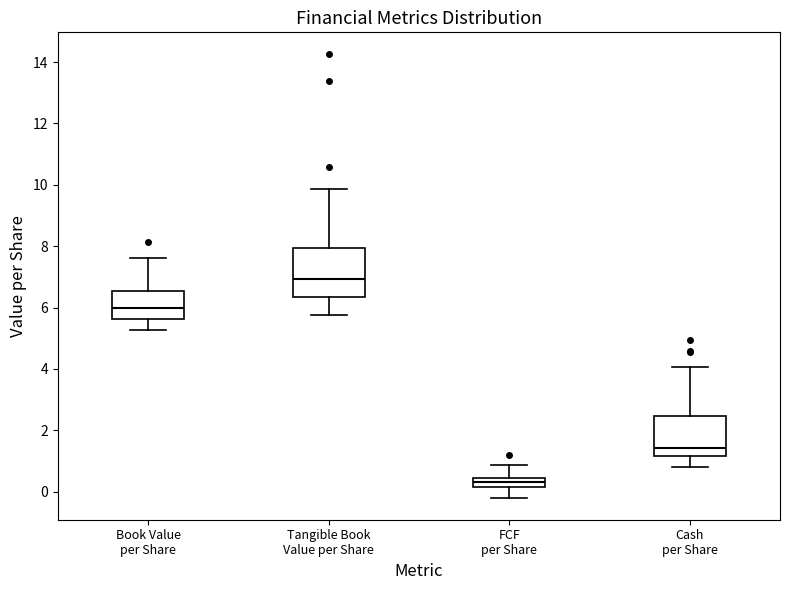

Which box's median line is the lowest?

FCF per Share